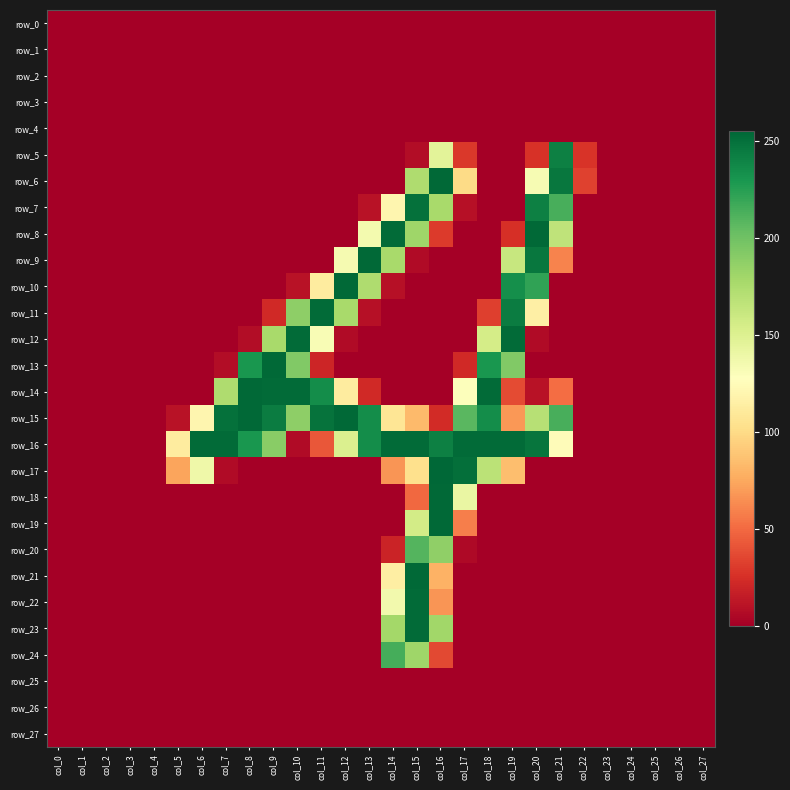

How many series are shown in this chart?

28